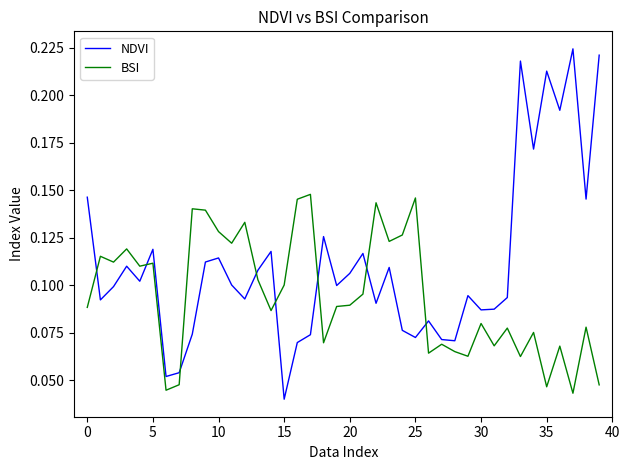

Which series has the largest total across all categories?

NDVI